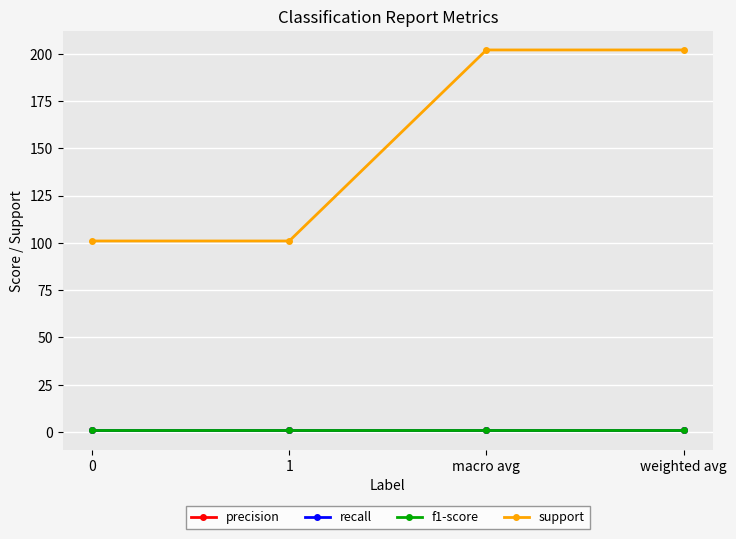

Is this an area chart (filled region under the line)?

No